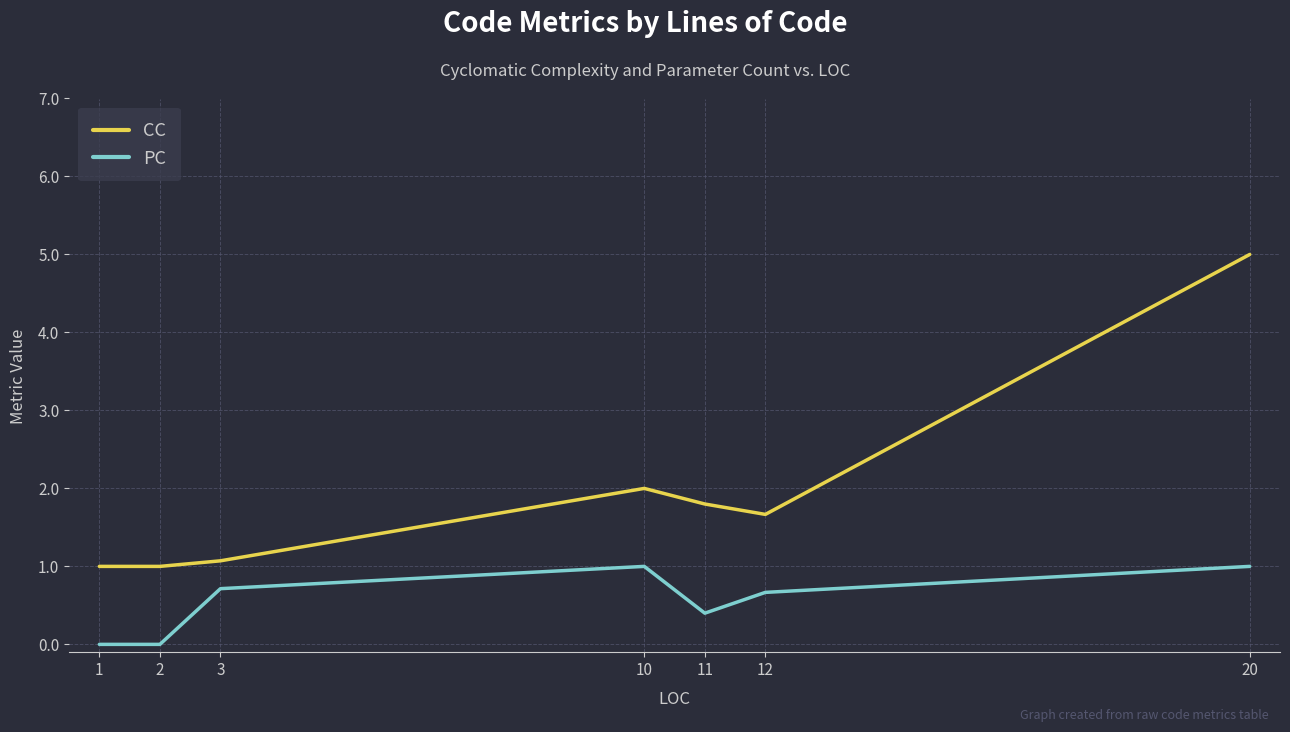

At 10, list the series in order from smallest to largest.

PC, CC